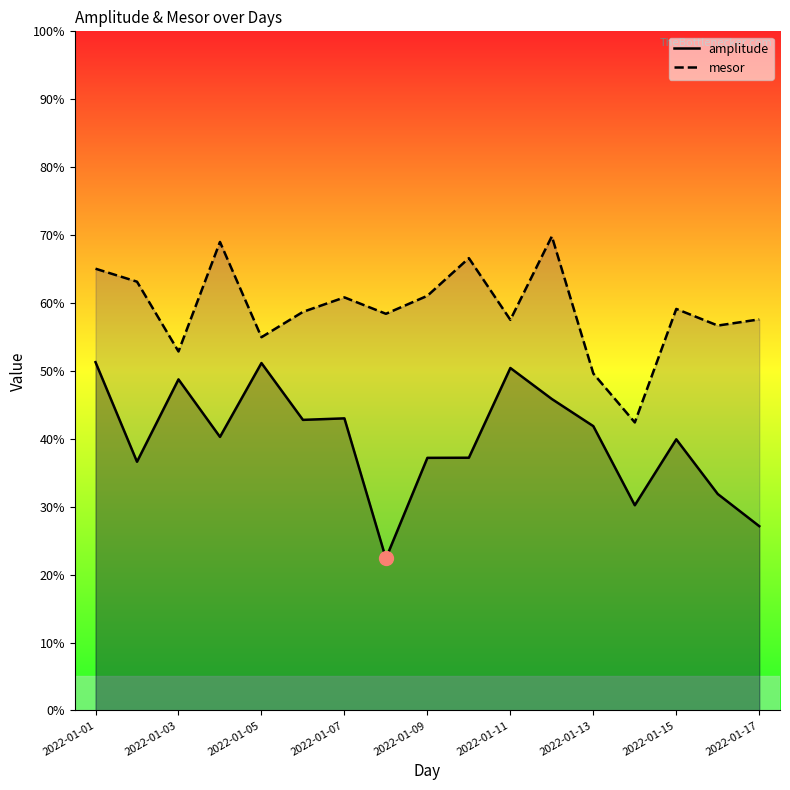

What is the approximate value of amplitude at 2022-01-13?

41.9